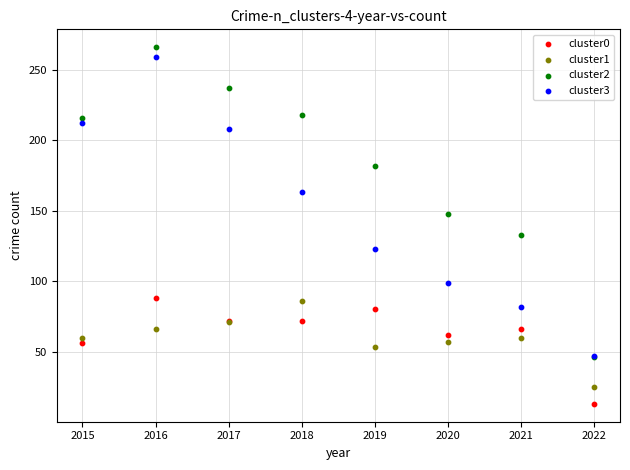

What are all the series names shown in the legend?

cluster0, cluster1, cluster2, cluster3